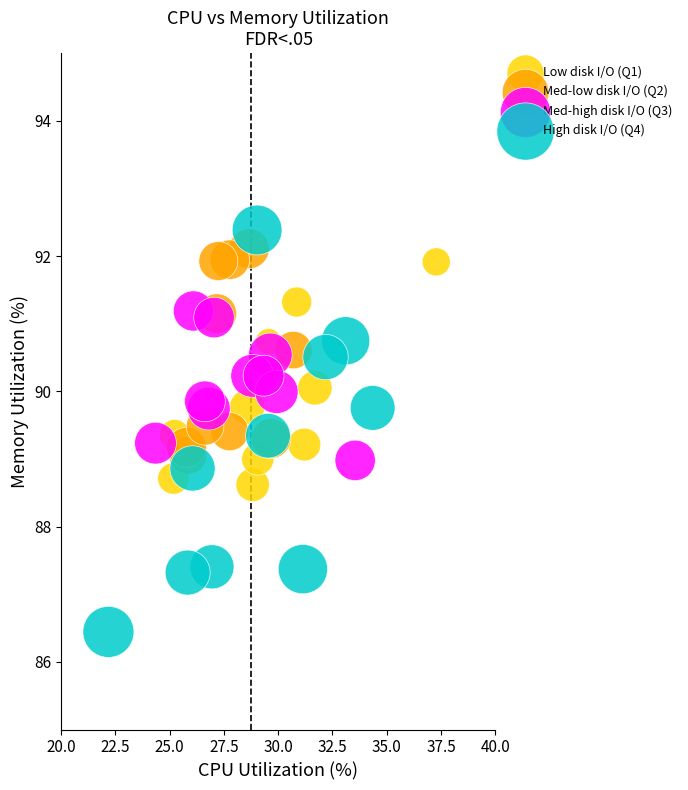

Which series has the widest spread of Y values?

High disk I/O (Q4)